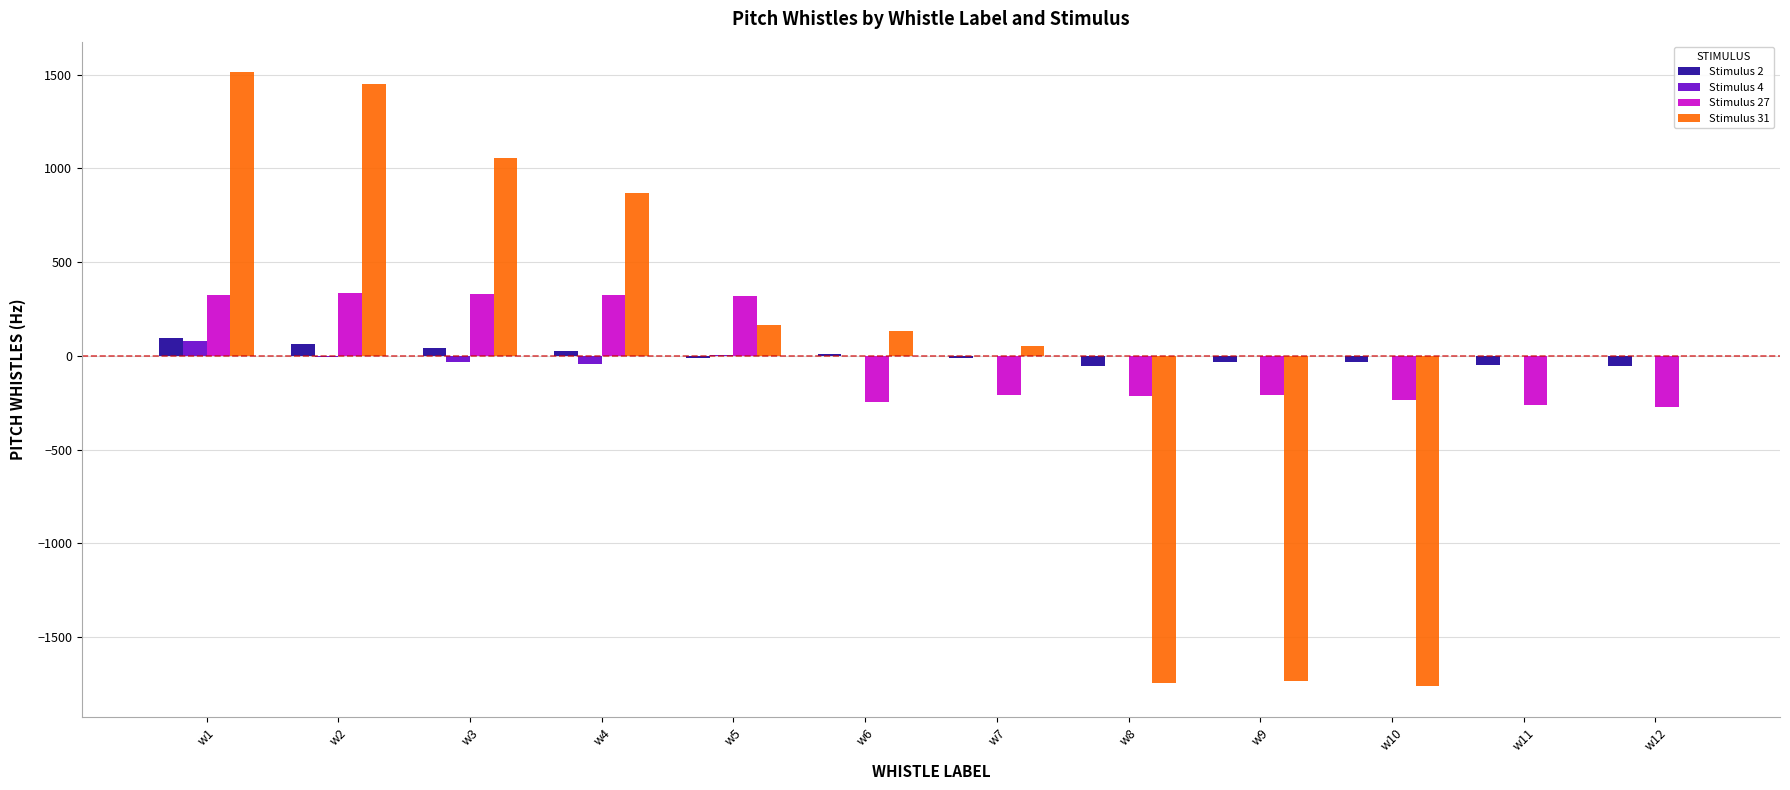

Which series has the largest range (max minus min)?

Stimulus 31